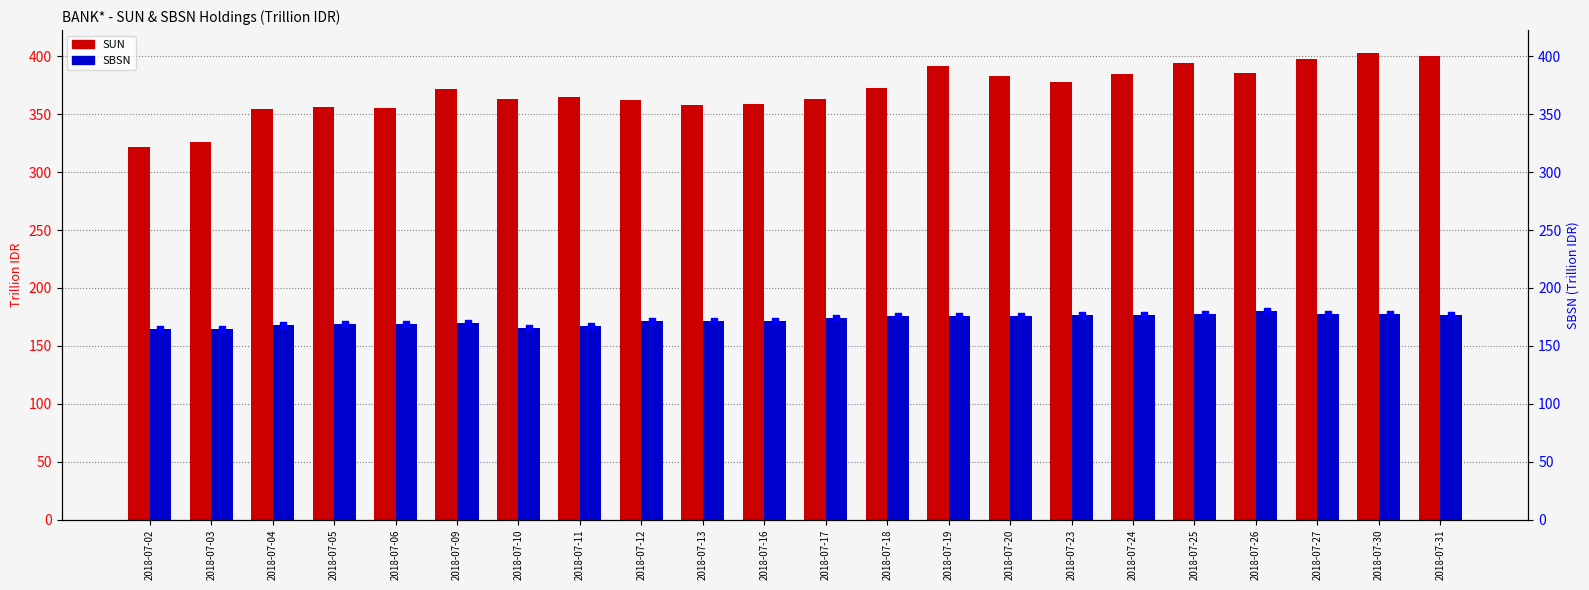

Is the value of SBSN (marker) at 2018-07-25 greater than the value of SBSN at 2018-07-04?

Yes